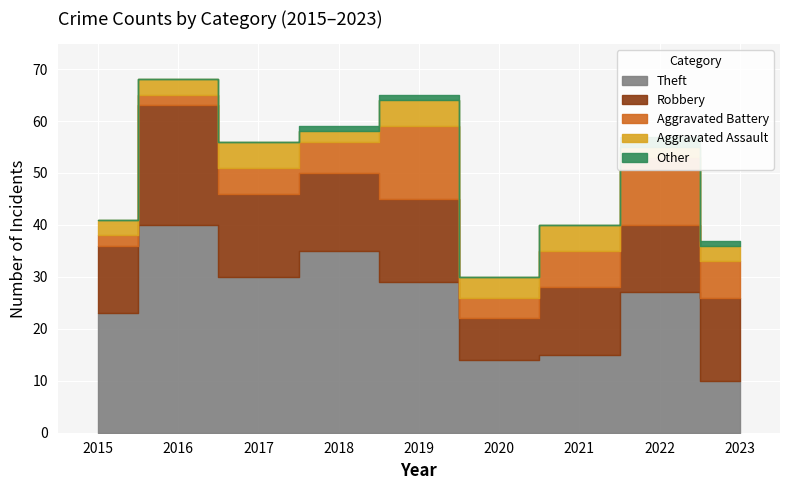

Which category has the highest value in the Aggravated Battery series?

2019